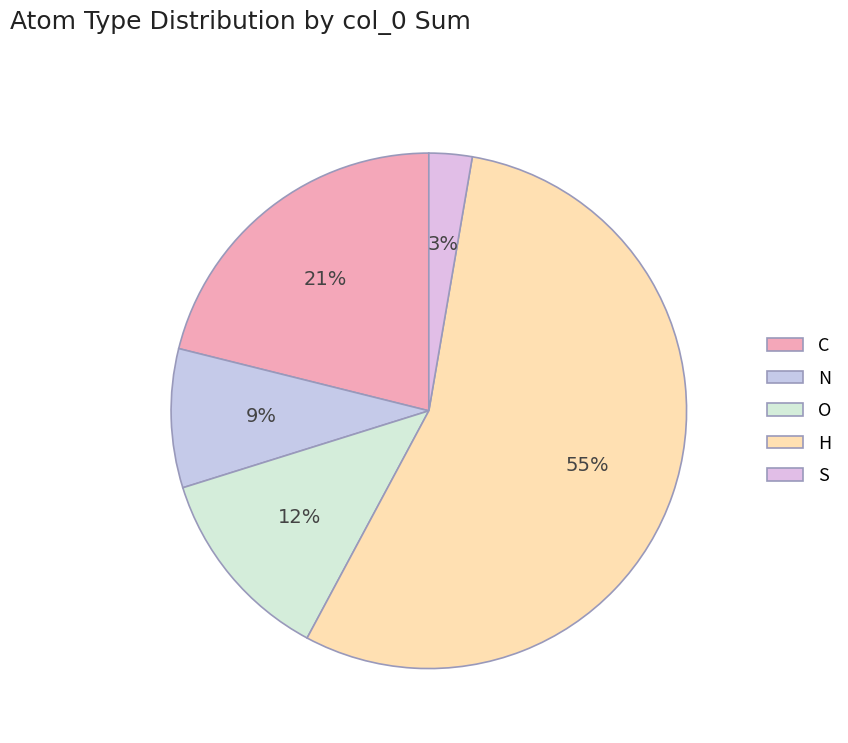

Count the number of slices in the pie.

5